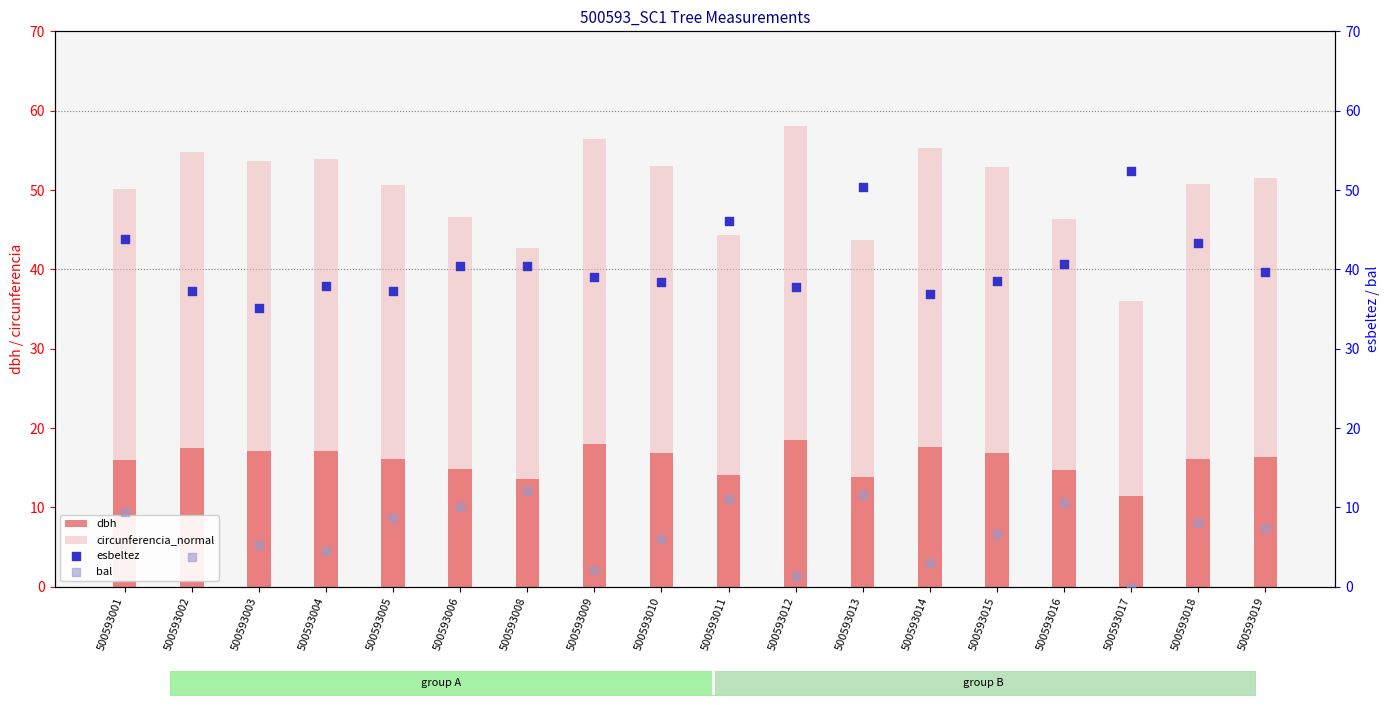

Which series reaches the minimum Y coordinate?

bal